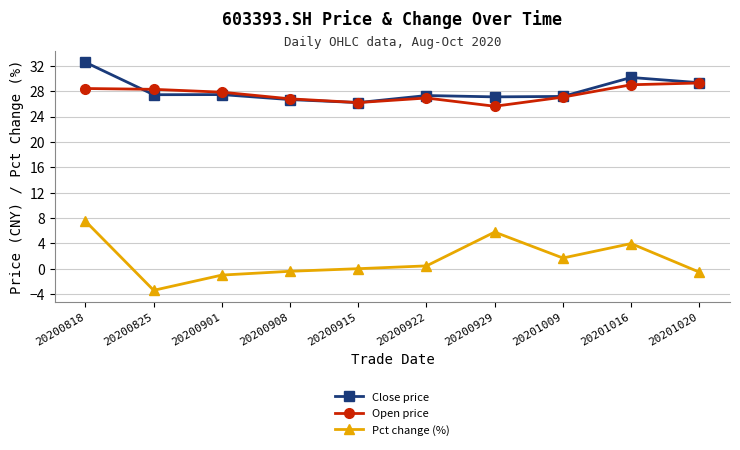

Which series changed the most between 20200818 and 20201020?

Pct change (%)